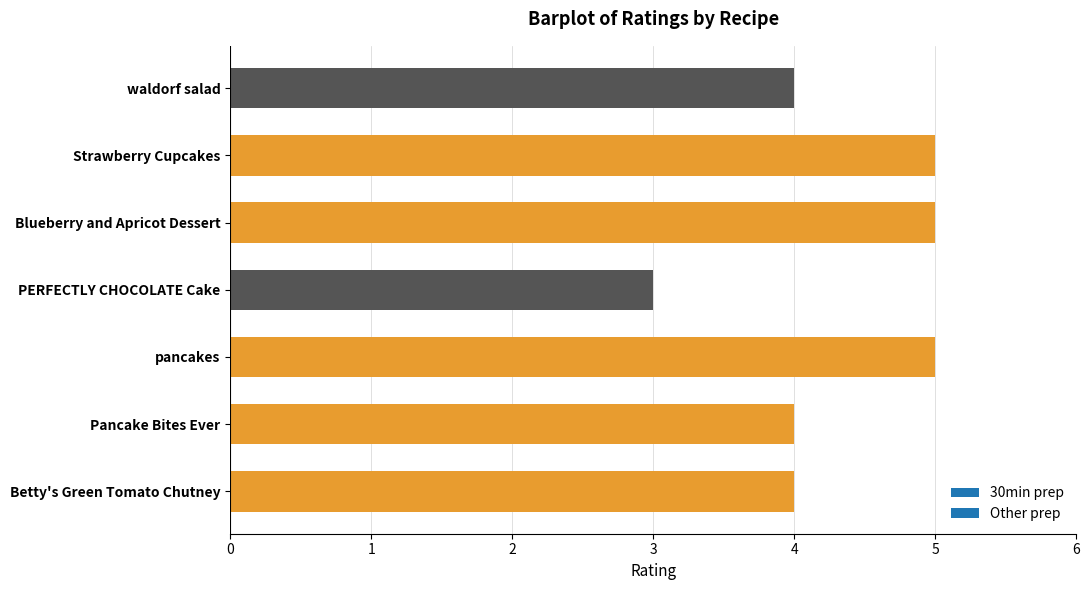

Does the chart contain any negative values?

No